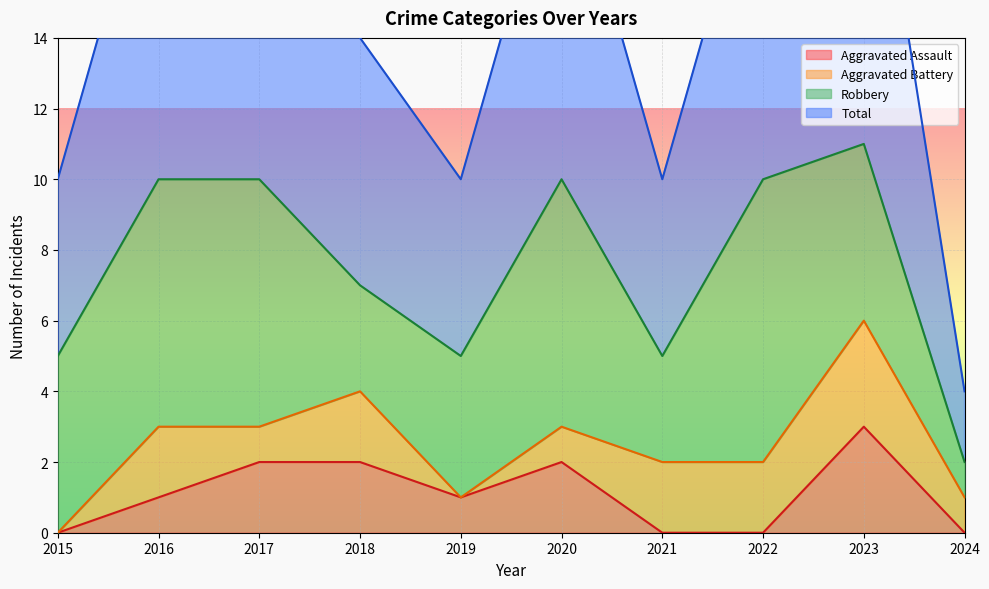

At which category does the chart reach its minimum across all series?

2015